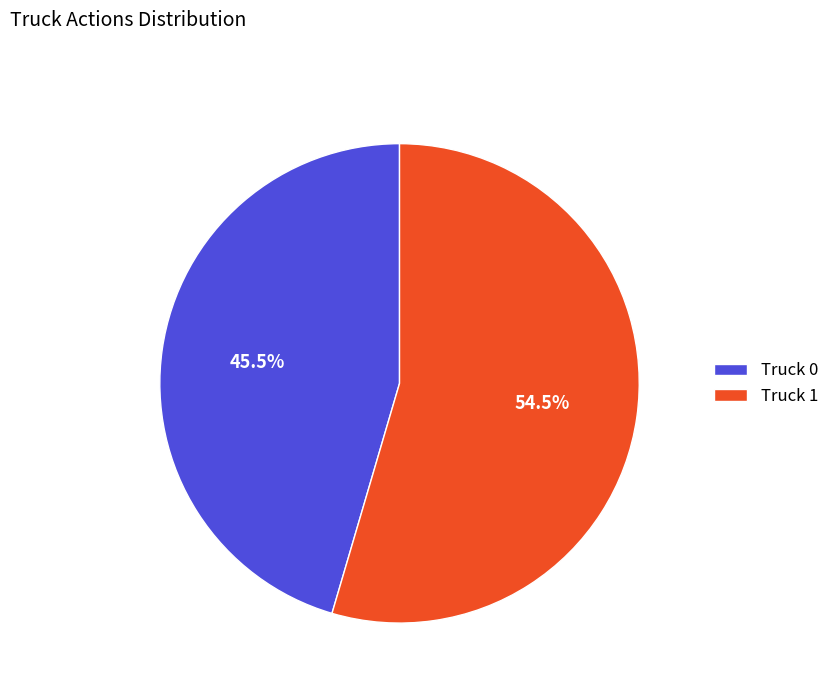

Is there any slice that represents more than half of the pie?

Yes